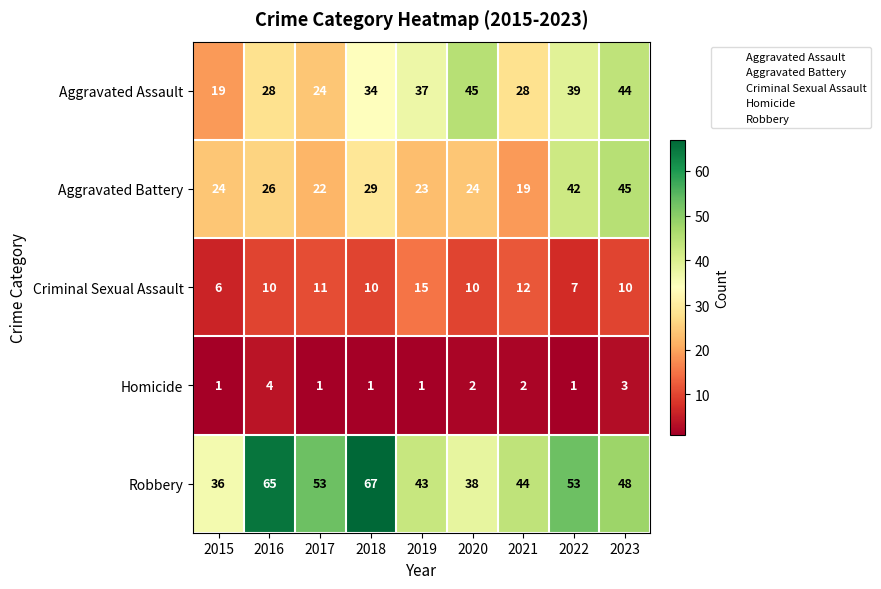

At which label does Robbery first exceed 48?

2016